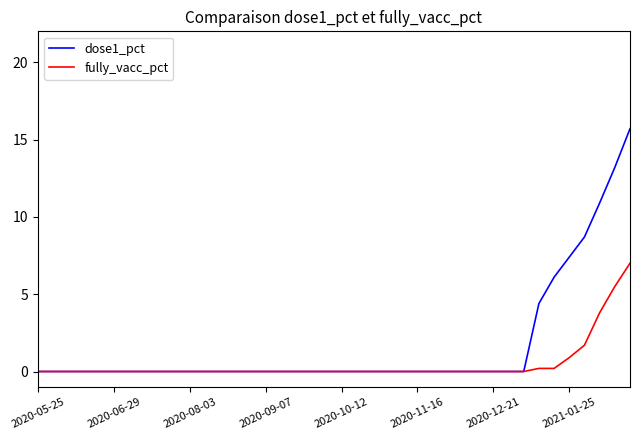

Which series has the largest range (max minus min)?

dose1_pct